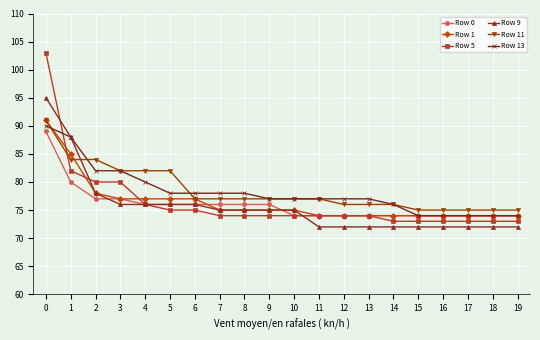

What is the highest value of the Row 0 series?

89